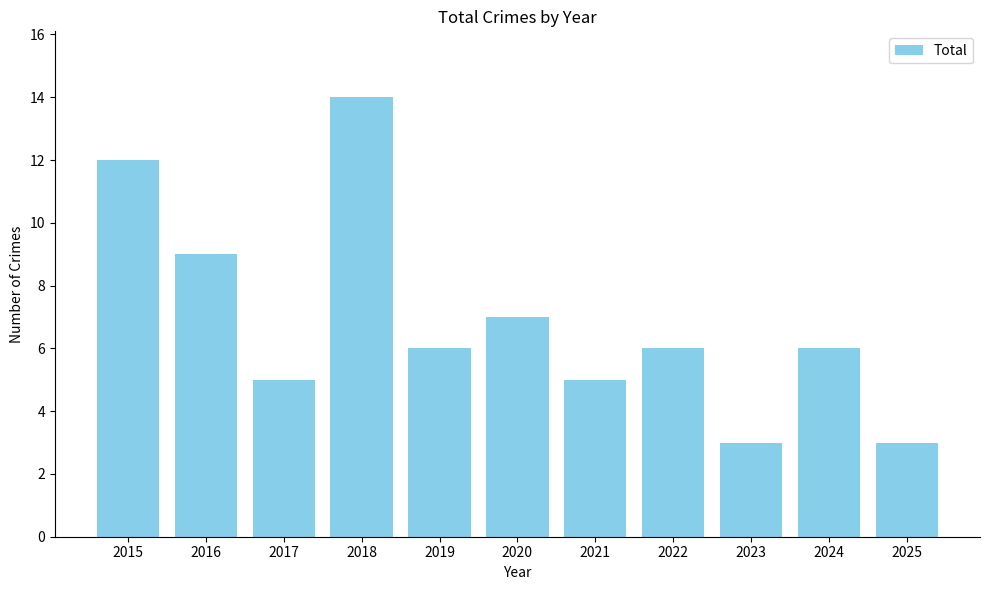

What is the difference between the values at 2016 and 2021?

4